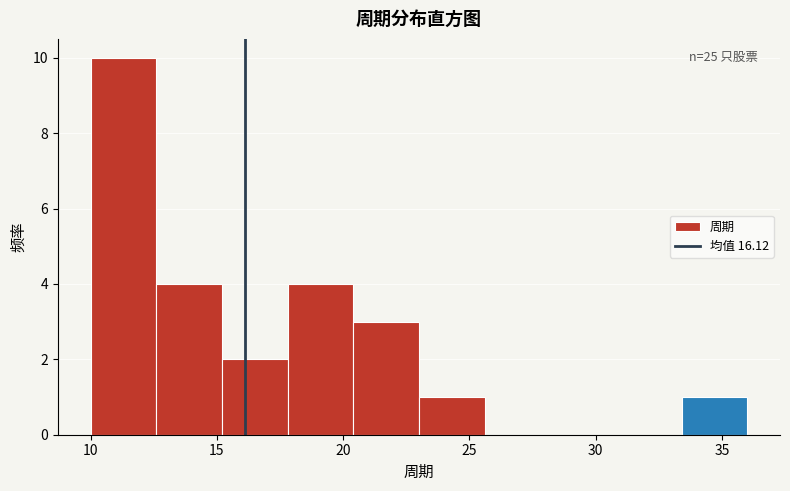

Over which range of the x-axis is the bar tallest?

10.0 to 12.6